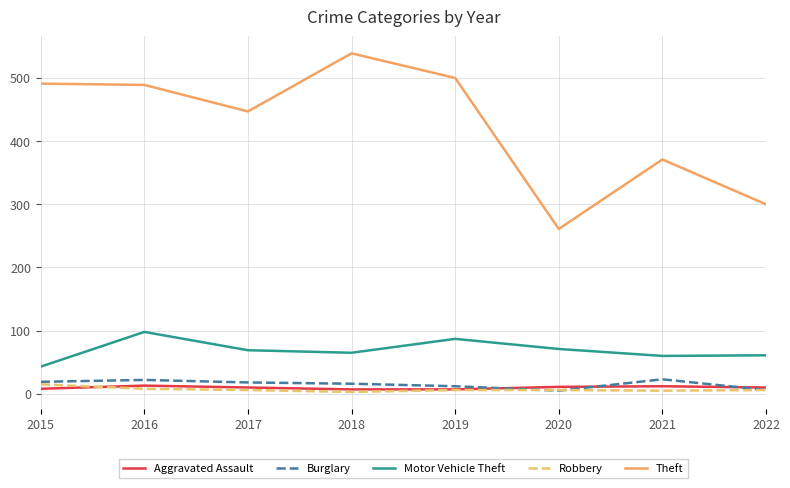

Rank the series at 2021 from lowest to highest value.

Robbery, Aggravated Assault, Burglary, Motor Vehicle Theft, Theft